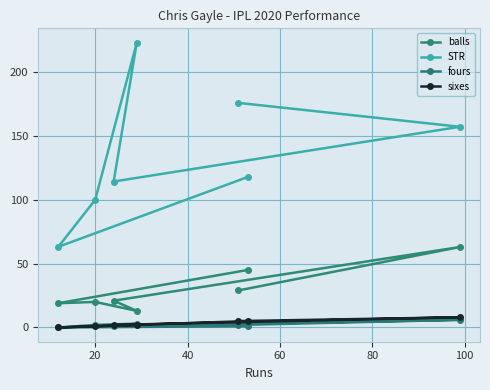

True or false: STR and sixes cross at least once.

False